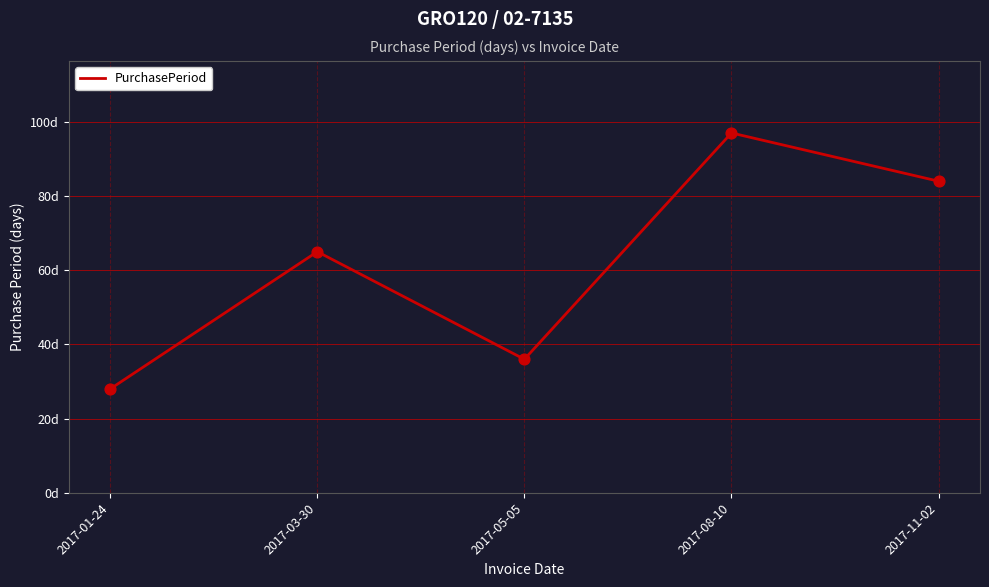

Which has a higher value, 2017-05-05 or 2017-03-30?

2017-03-30